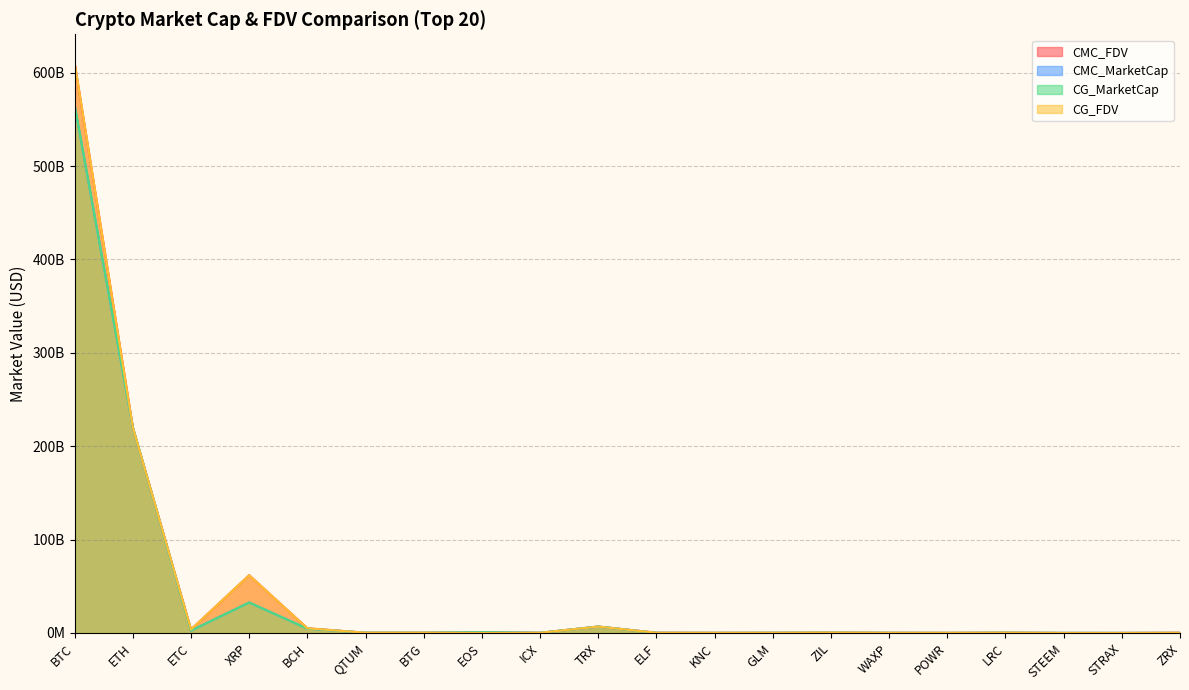

What is the label of the 12th point from the left?

KNC